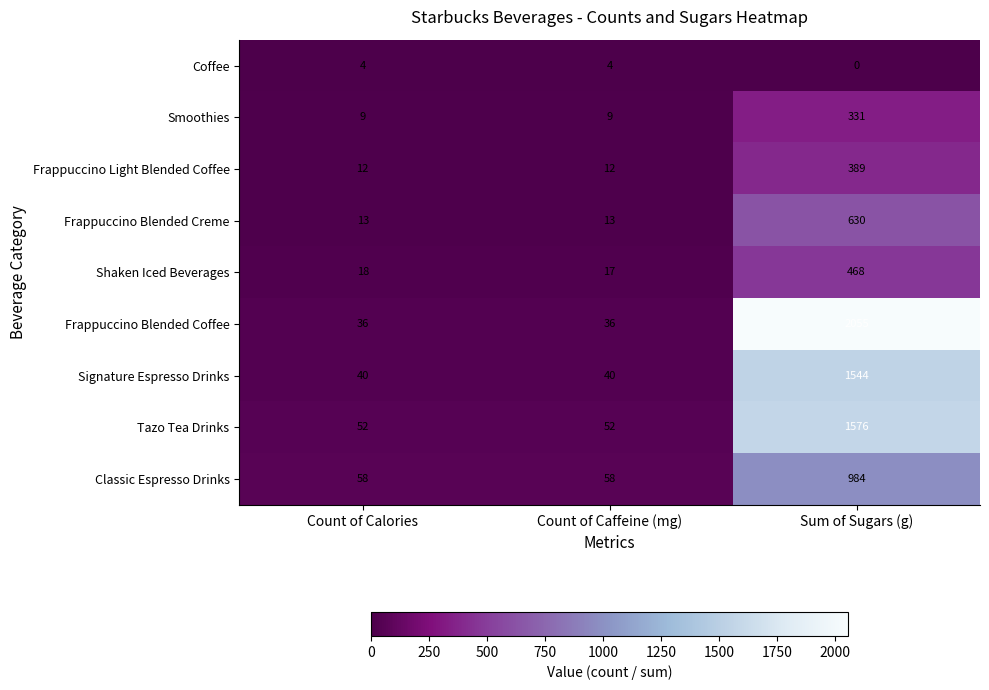

Which series has the largest total across all categories?

Frappuccino Blended Coffee